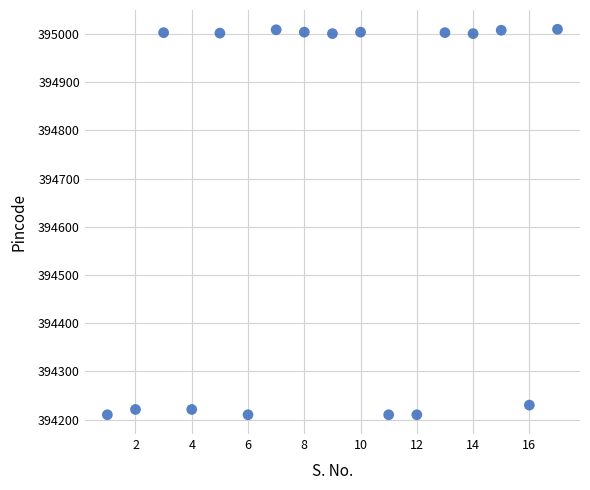

What is the range of X values (max minus min)?

16